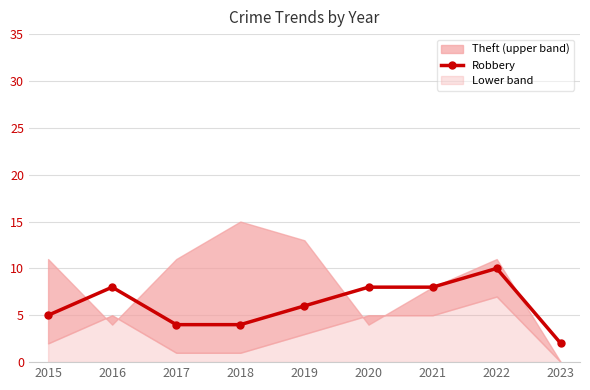

What is the change in value from 2015 to 2020?

+3